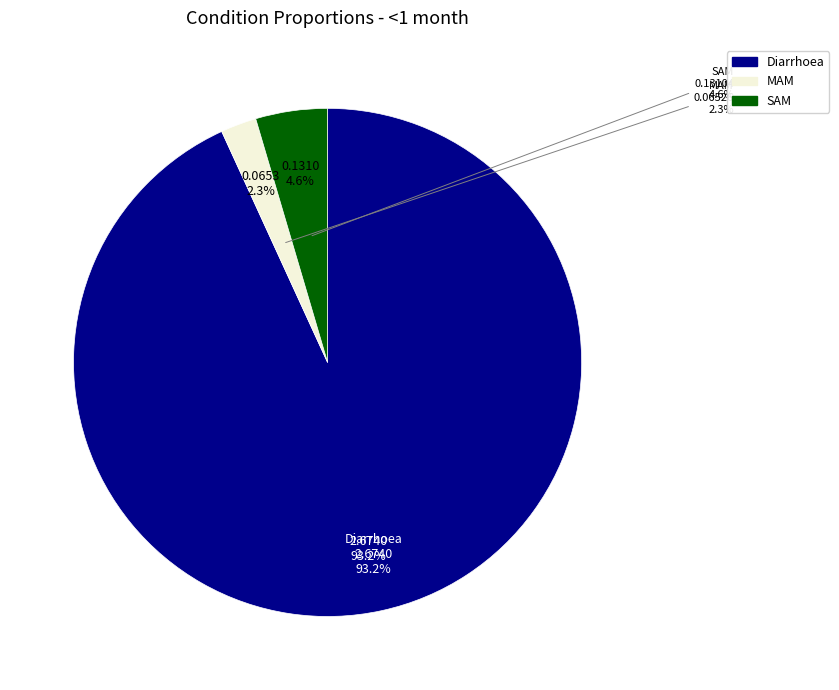

To the nearest percent, what is the average slice percentage?

33%